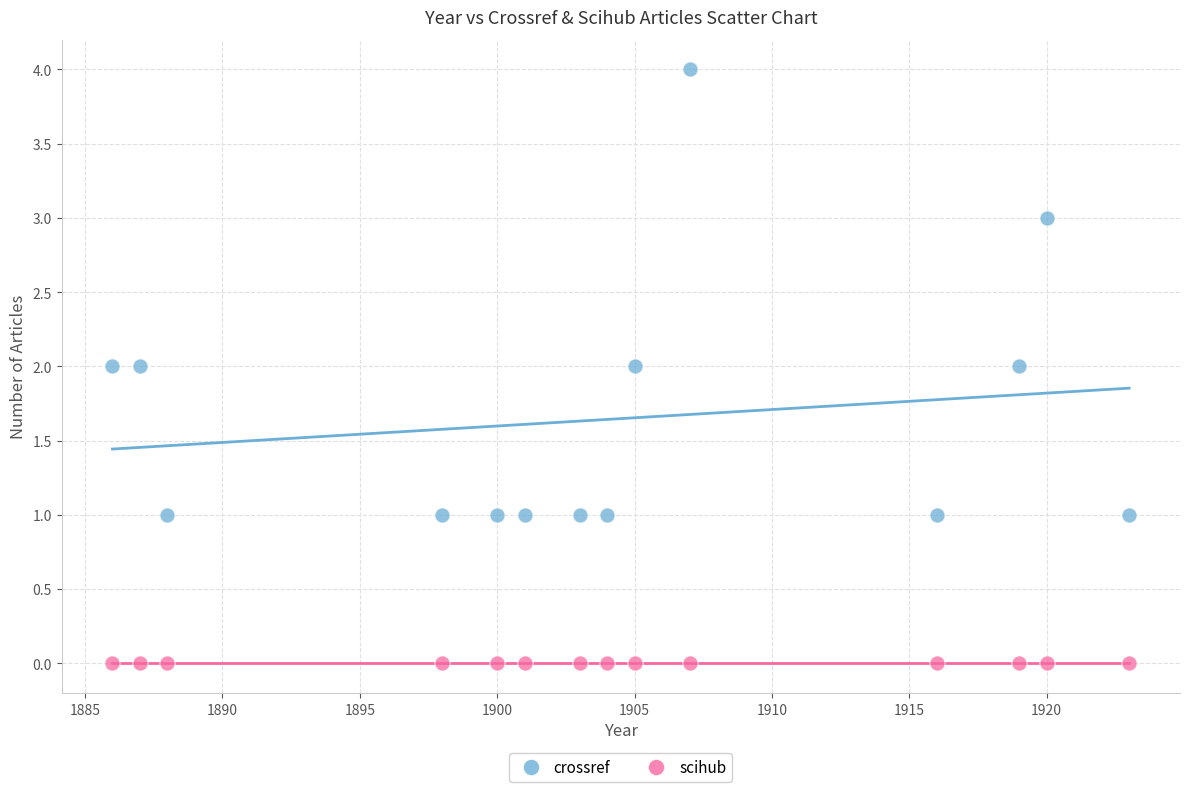

Which series contains the highest Y value?

crossref